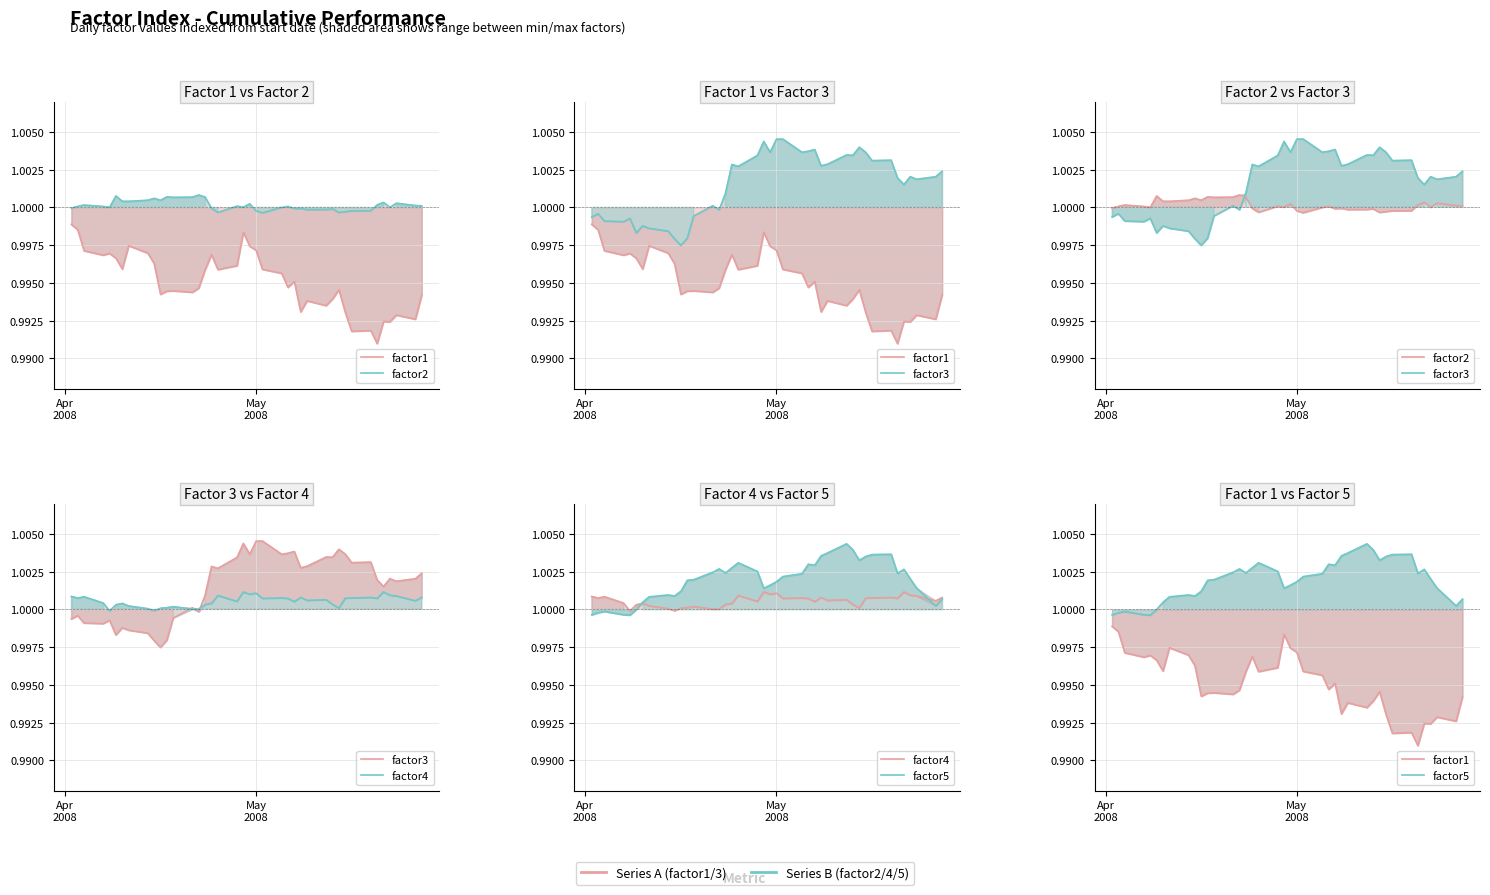

What is the value of the factor2 point at the 30th from the left?

1.0